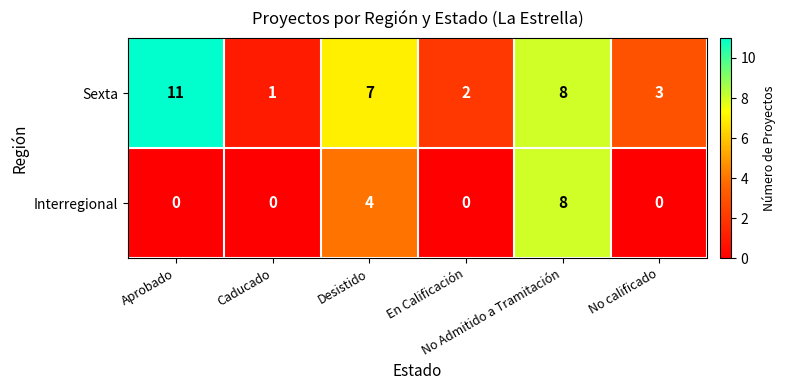

At how many categories does at least one series exceed 6?

3